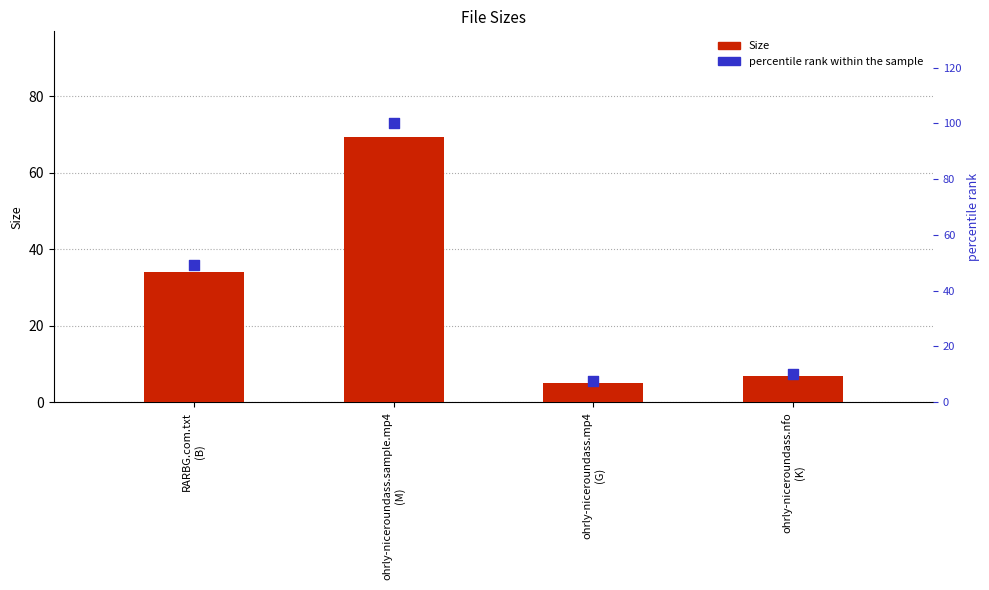

Which series reaches the minimum Y coordinate?

Size